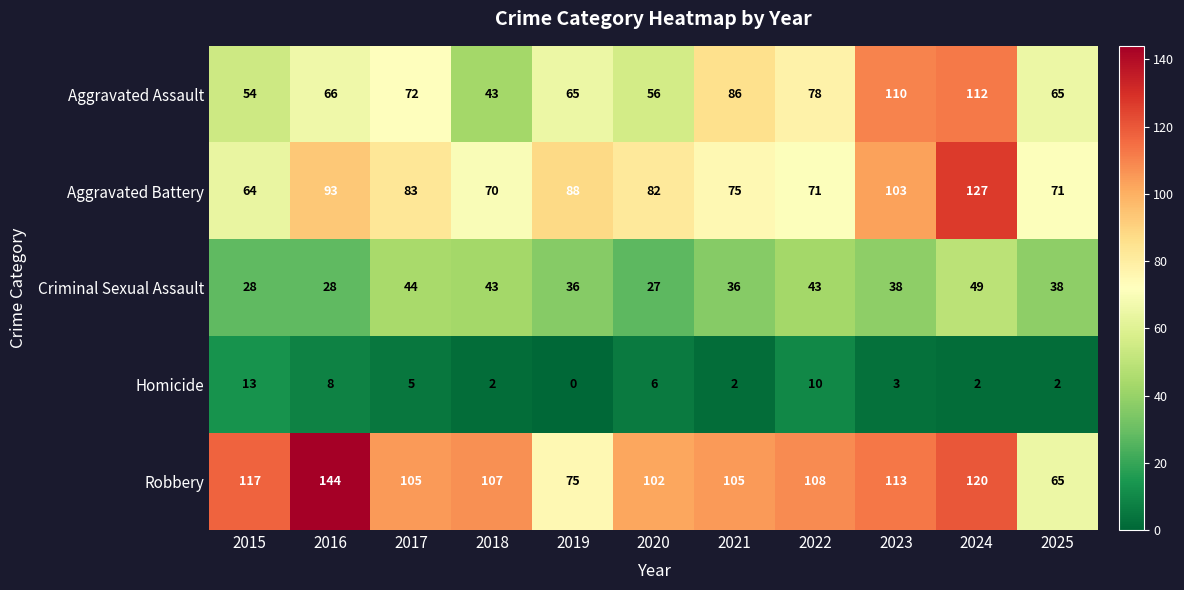

Count the number of data series in this chart.

5